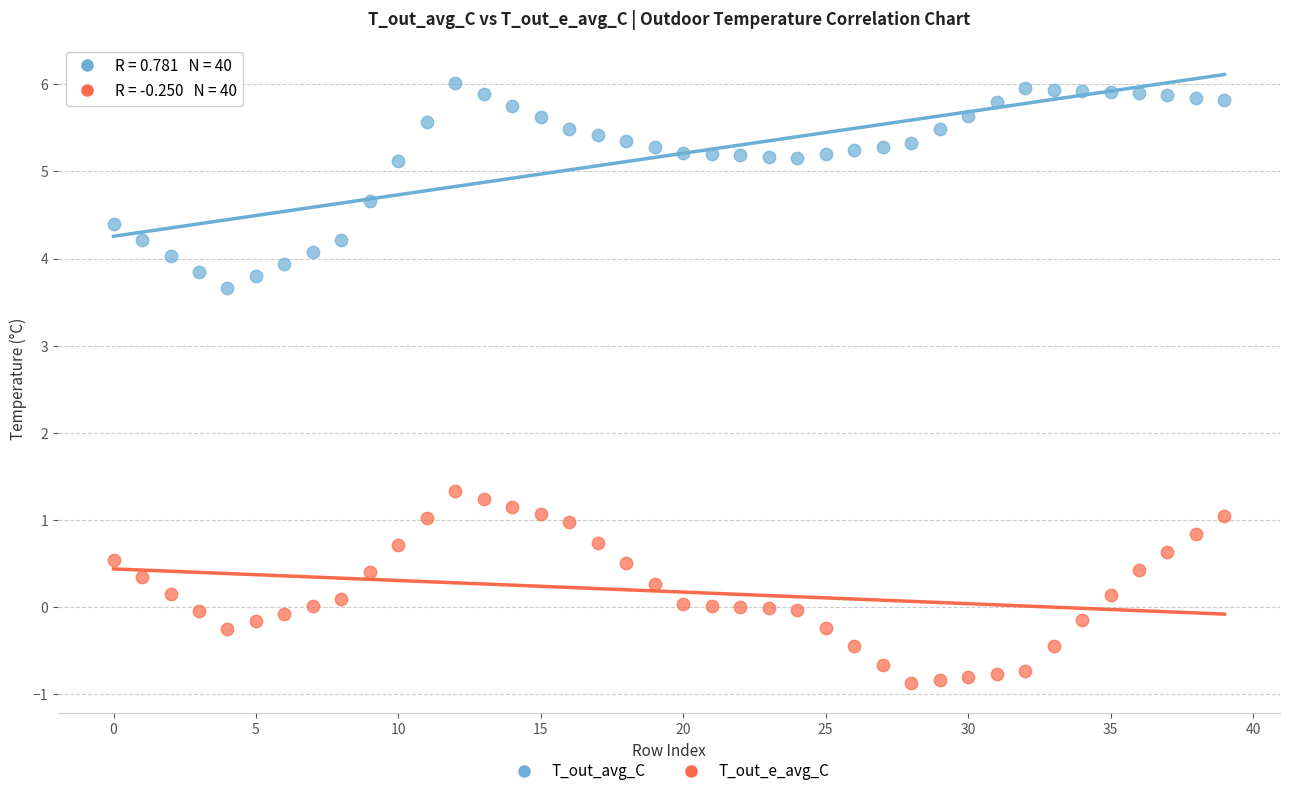

Which series contains the lowest Y value?

T_out_e_avg_C